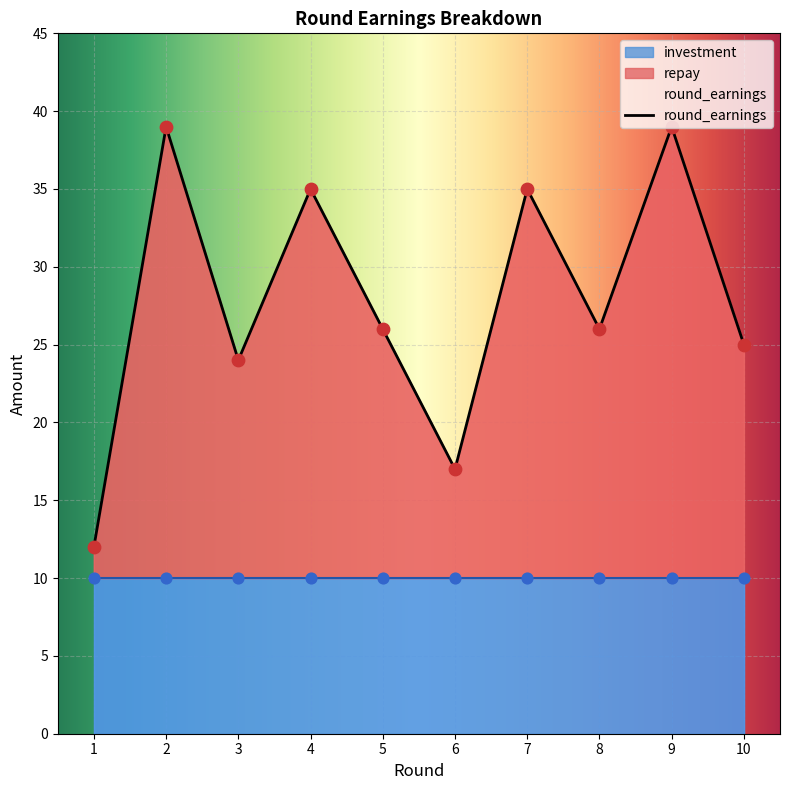

Is it true that round_earnings equals 11 at 6?

False